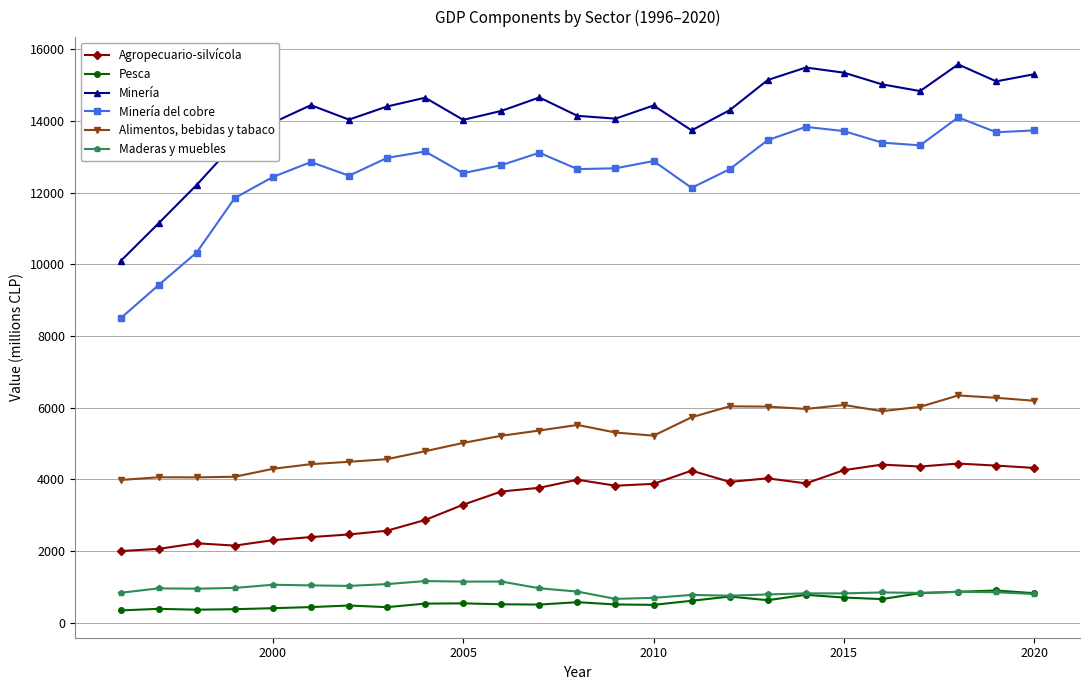

True or false: Alimentos, bebidas y tabaco and Pesca intersect in this chart.

False